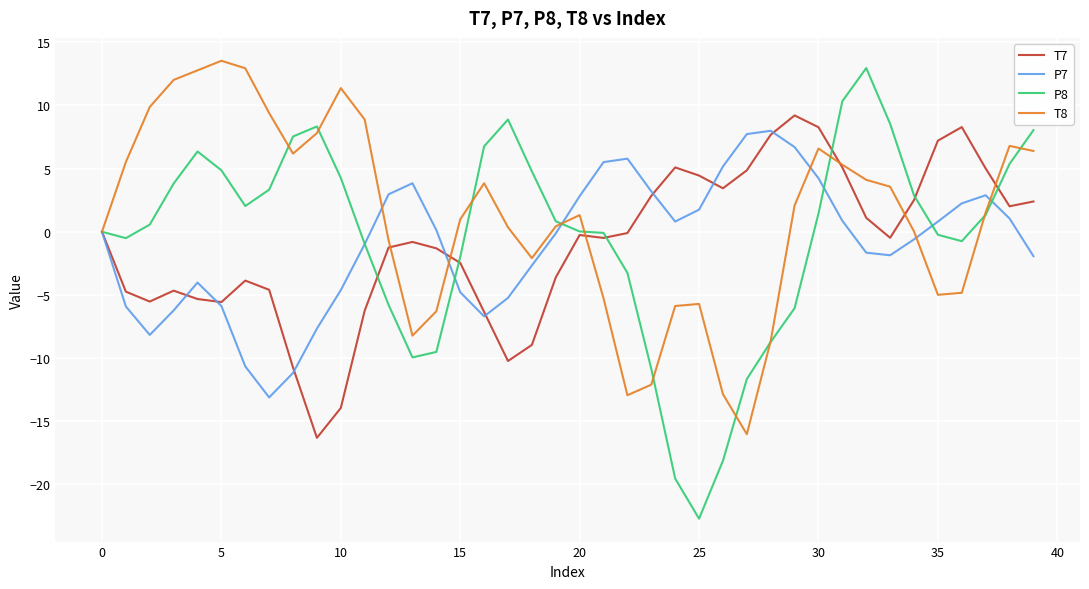

Which series has the widest spread of values?

P8